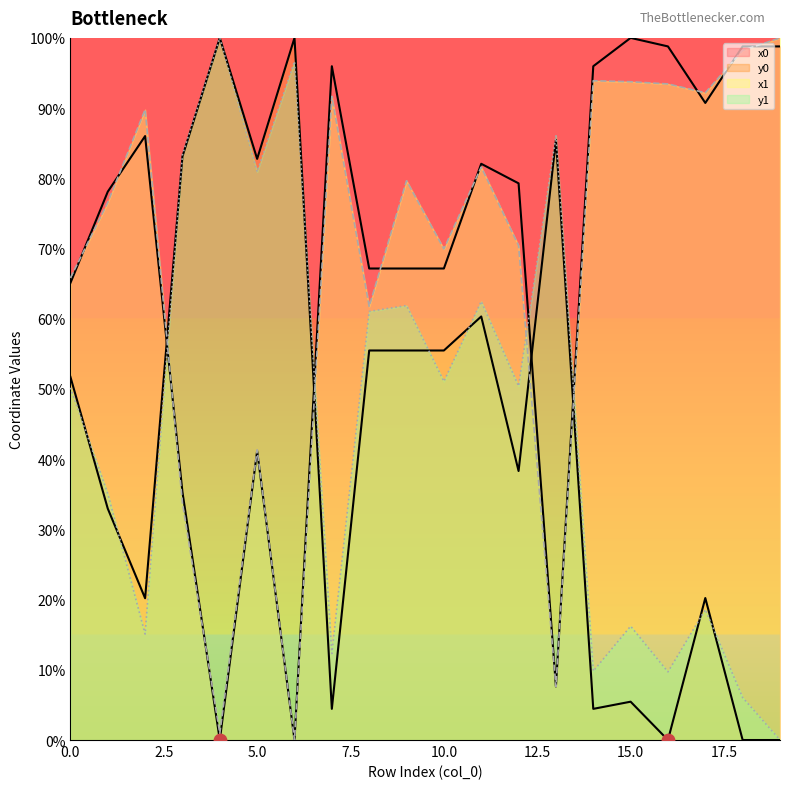

At how many categories does at least one series exceed 52?

20